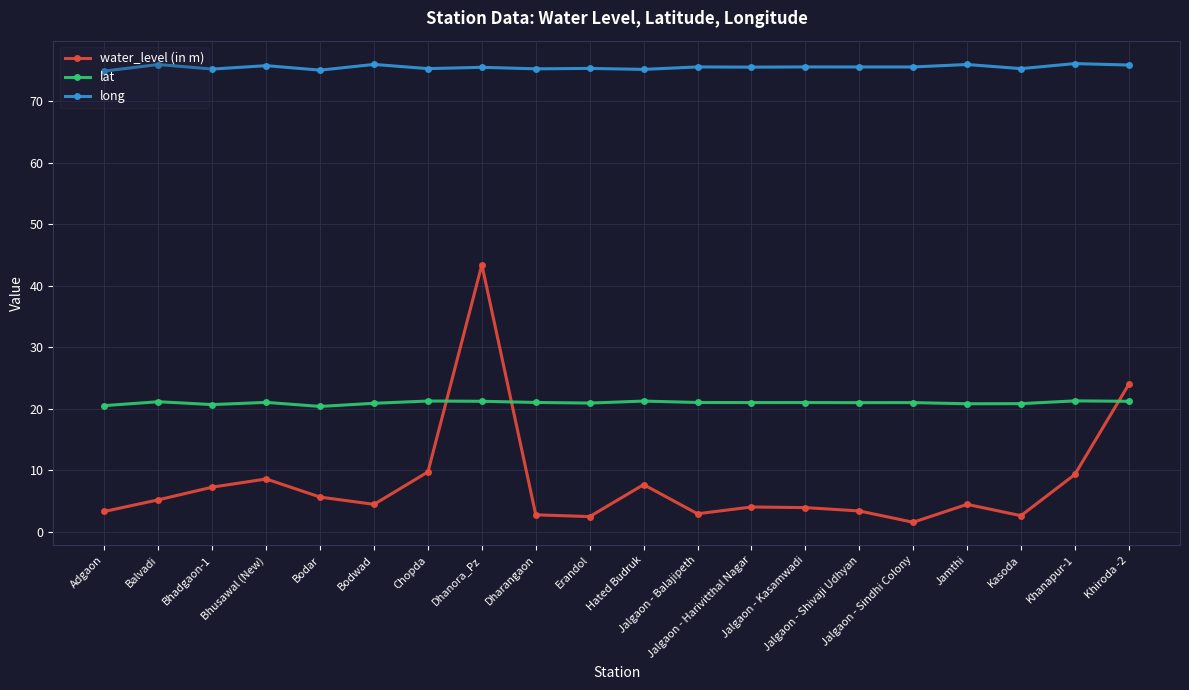

Rank the series by their maximum value, from highest to lowest.

long, water_level (in m), lat